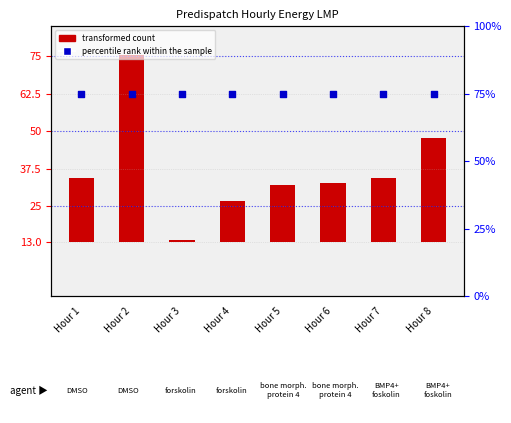

Which series has the widest spread of Y values?

transformed count